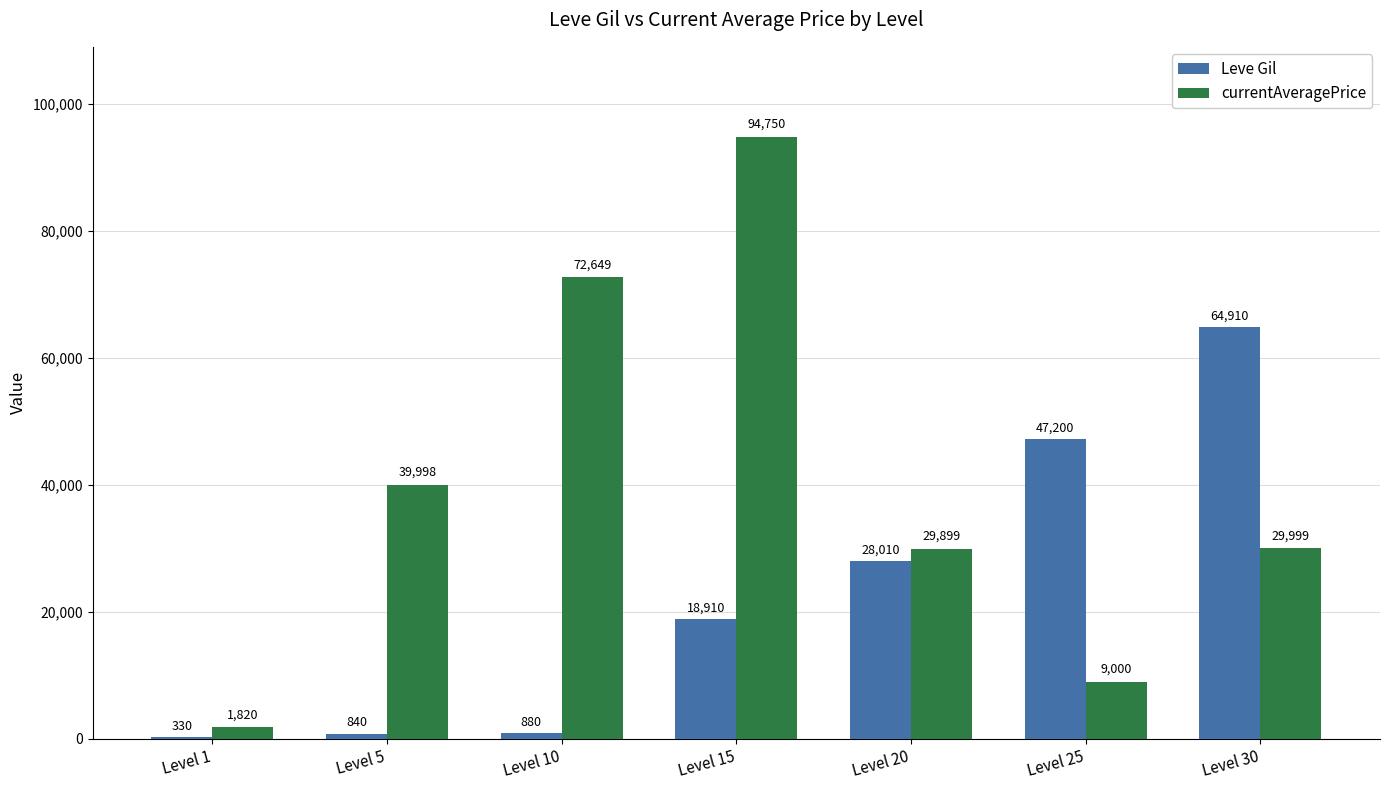

What is the value of the Leve Gil bar at the 2nd from the left?

840